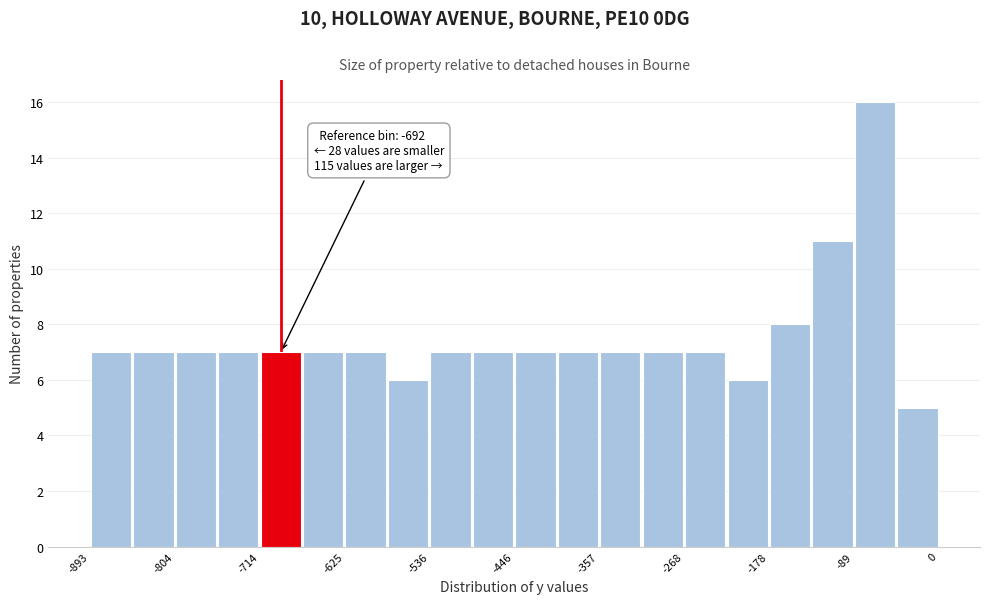

Which range on the x-axis has the tallest bar?

-90 to -40